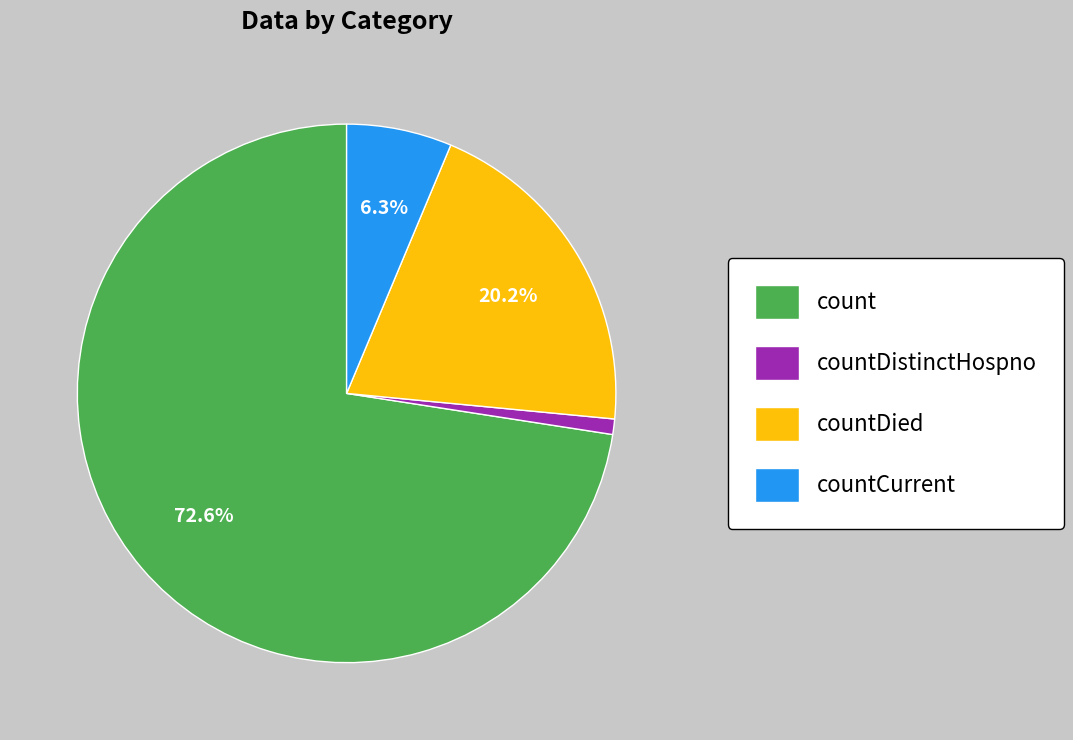

Which has a higher value, countDistinctHospno or count?

count